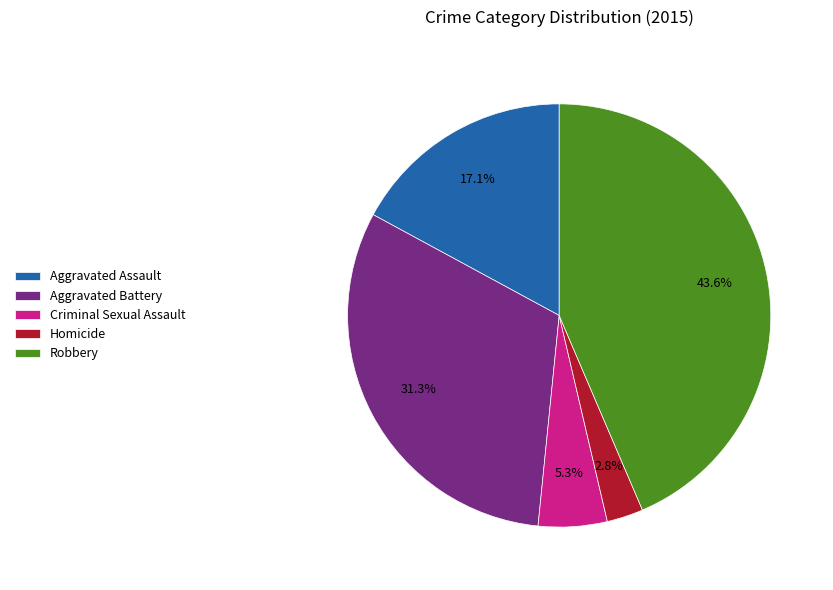

Does Aggravated Battery represent more than half of the total?

No